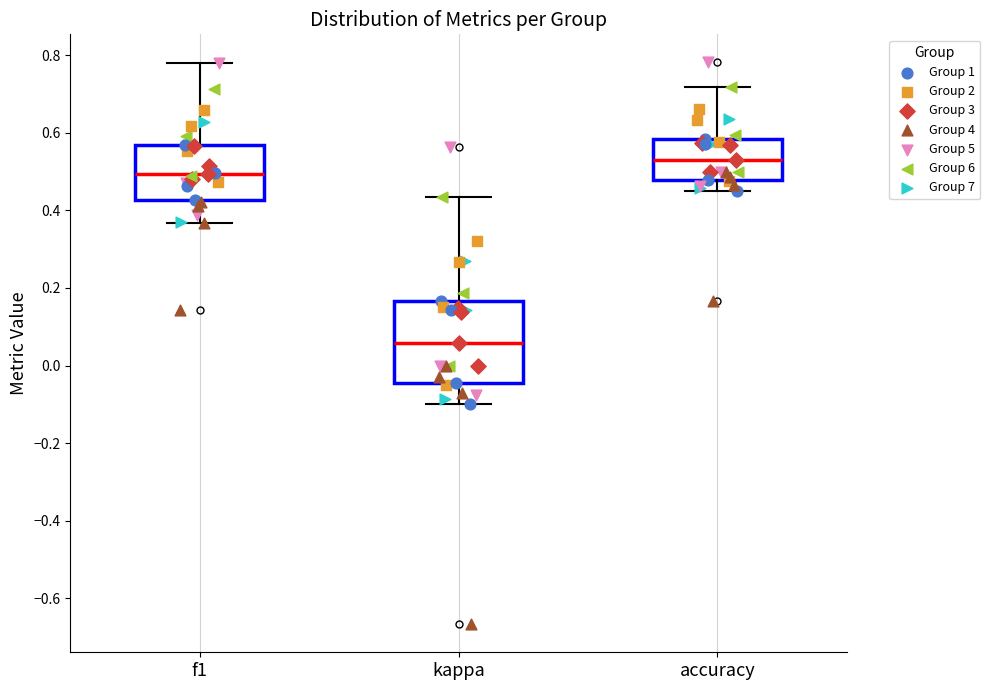

Where does the median line of the box for f1 sit on the y-axis? The values are not printed on the chart, so give them approximately, as read against the axis.

0.50